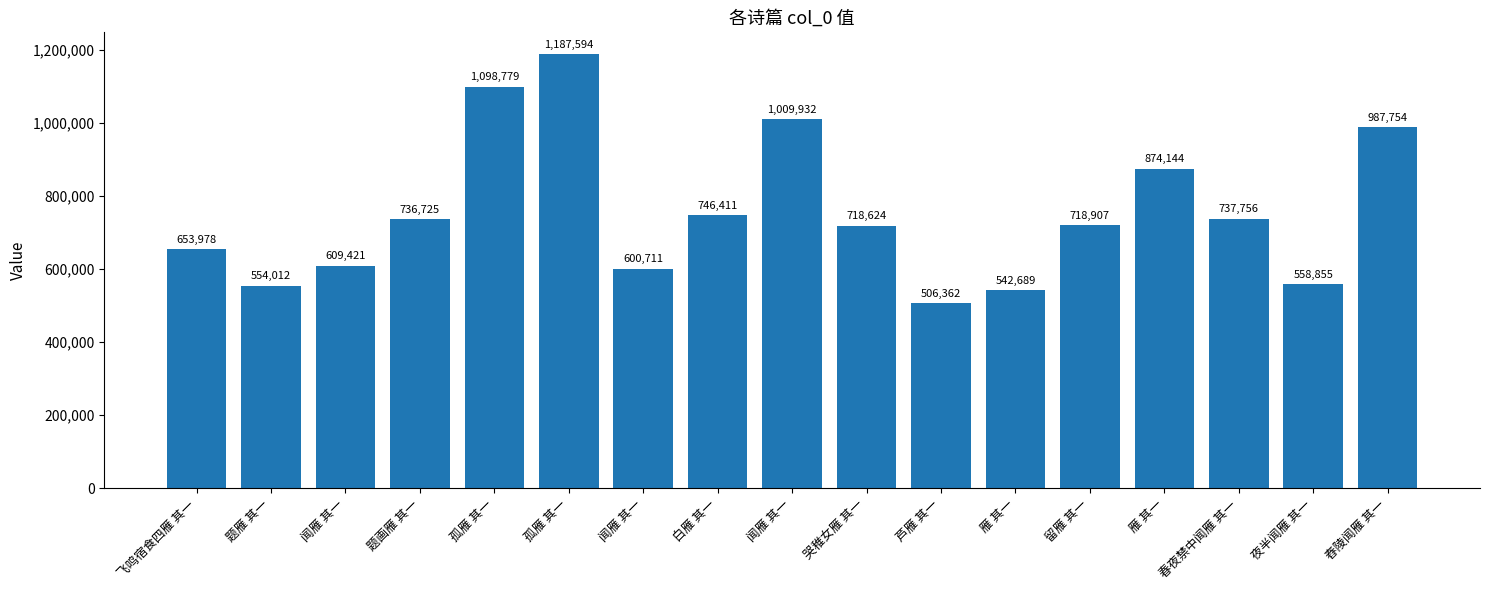

Which has a higher value, 闻雁 其一 or 春夜禁中闻雁 其一?

春夜禁中闻雁 其一